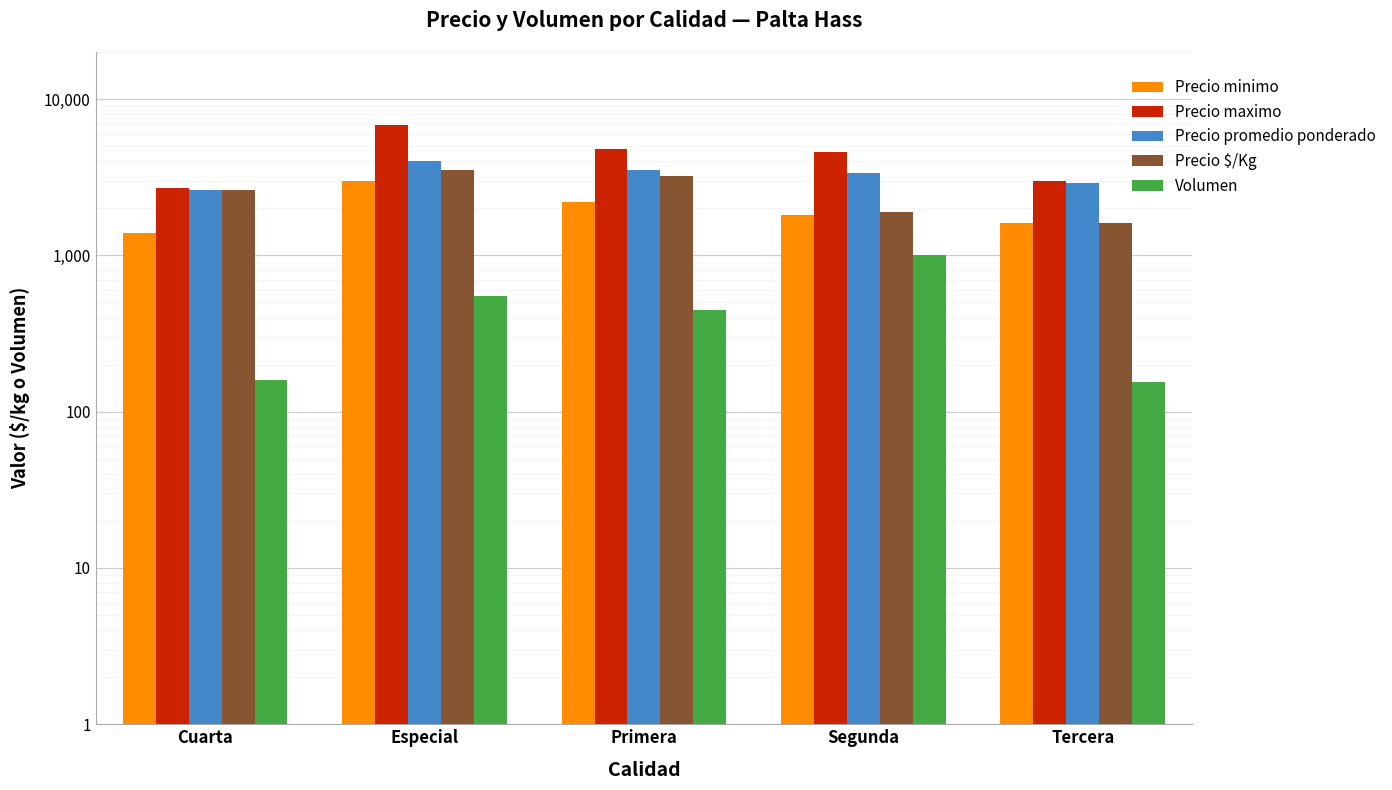

What is the approximate value of Volumen at Primera, to the nearest 100?

400